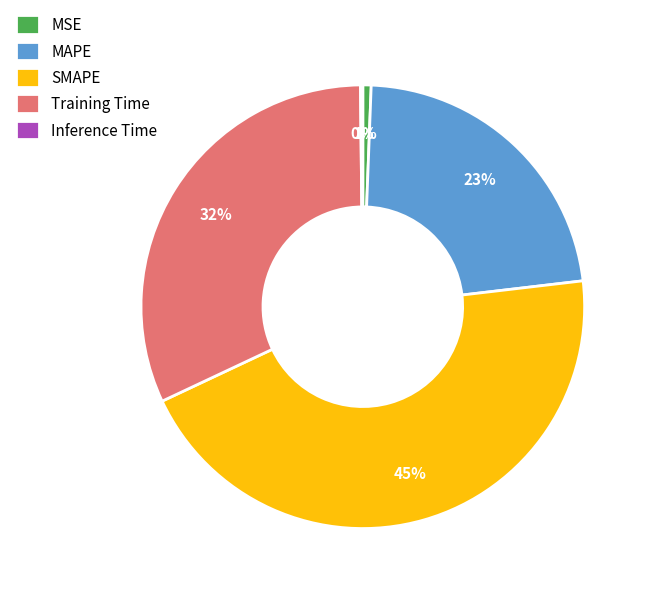

True or false: MSE accounts for 1% of the total.

True